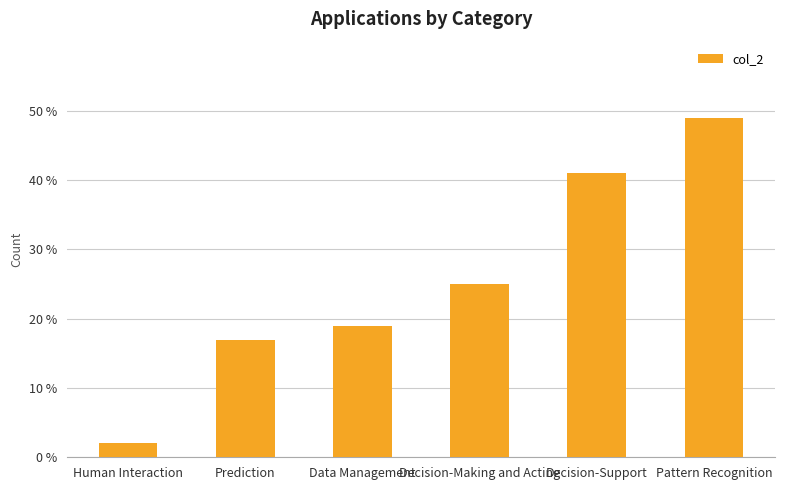

The chart shows a value of 19 at Data Management. True or false?

True